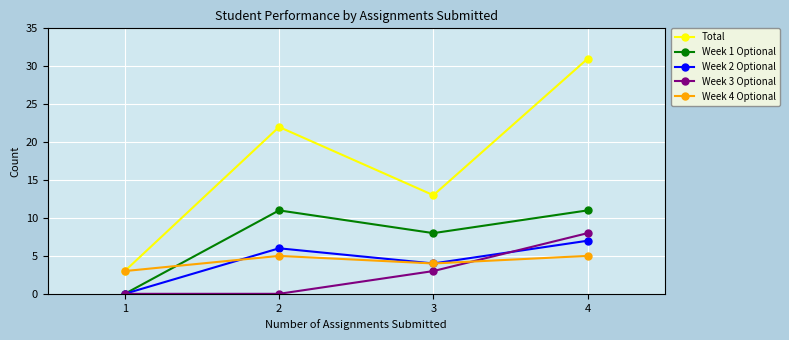

What is the maximum value for Week 2 Optional?

7